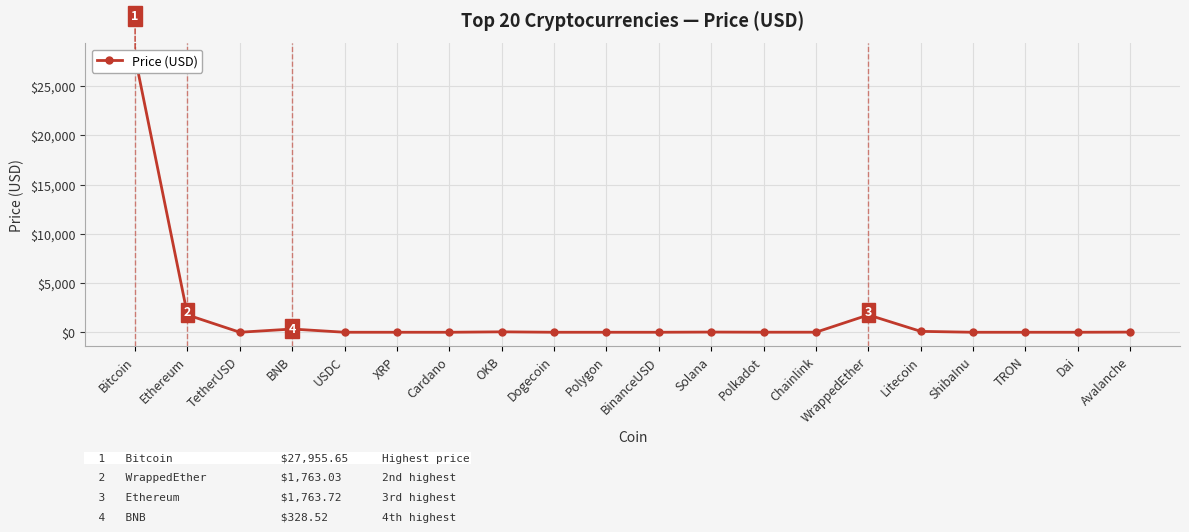

Which label corresponds to the largest value in the chart?

Bitcoin